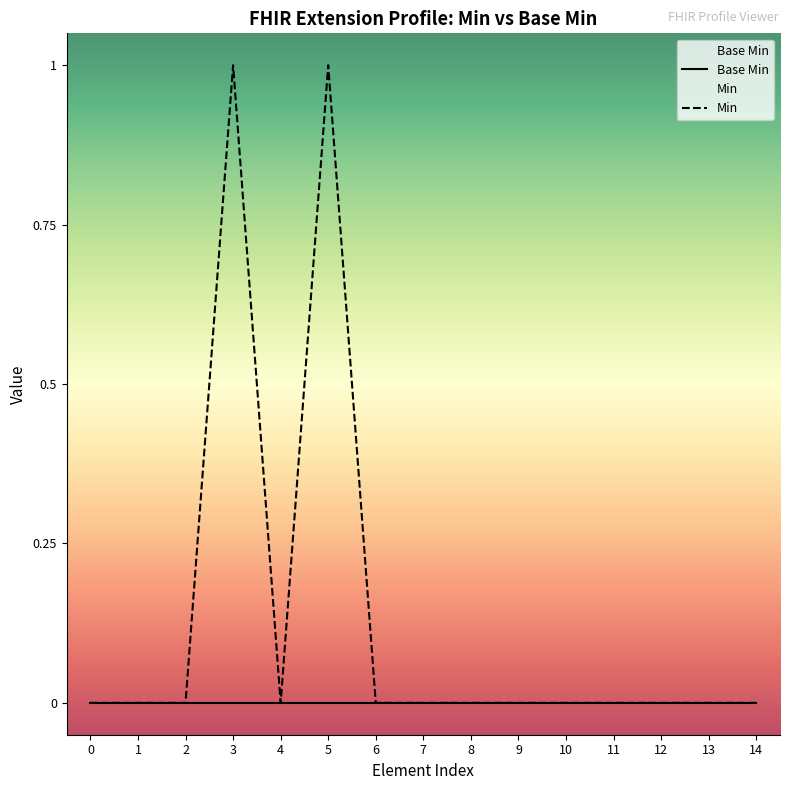

True or false: Min has more than 2 points higher than both neighbors.

False